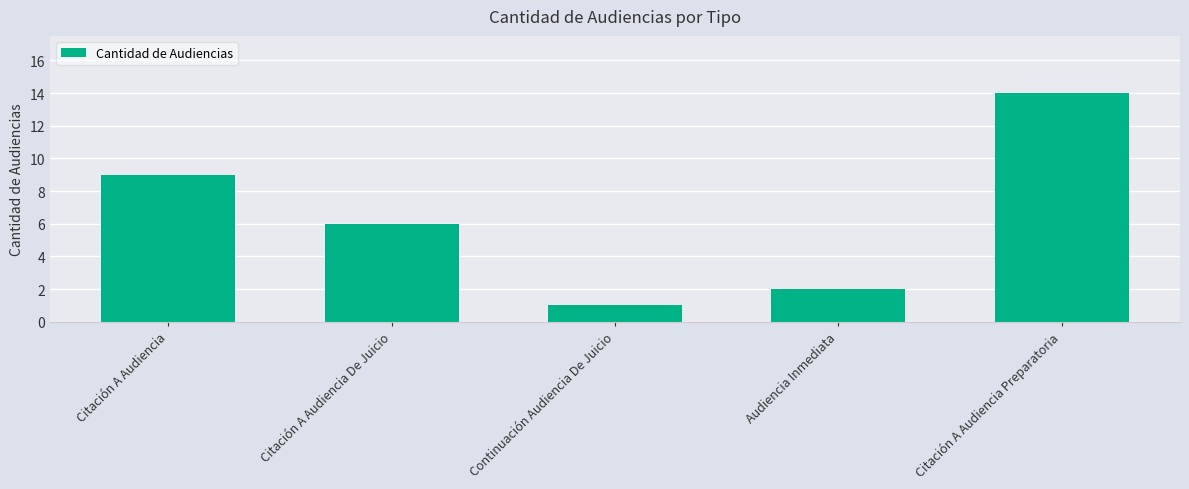

Count the number of data series in this chart.

1